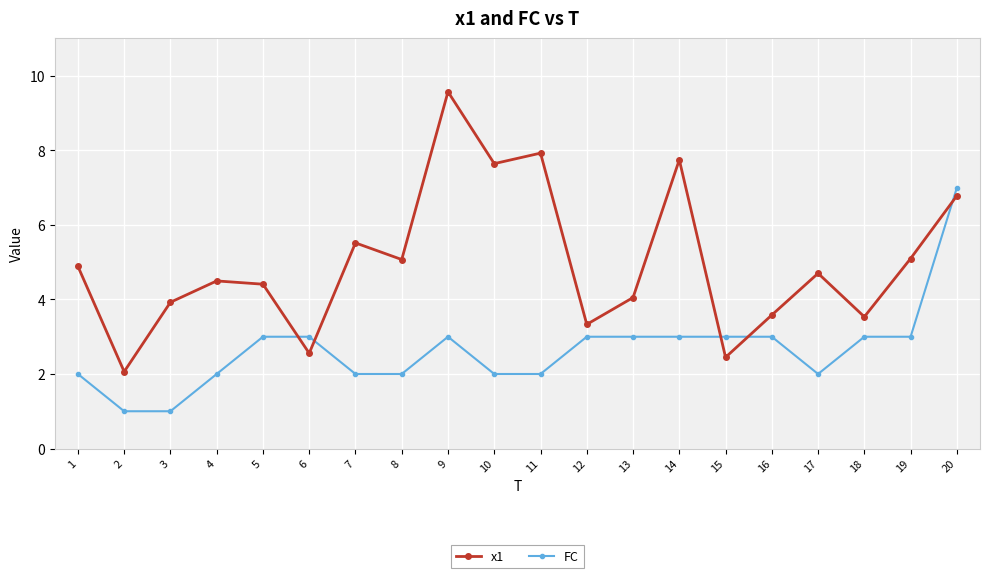

List the series in order of their peak value, highest first.

x1, FC